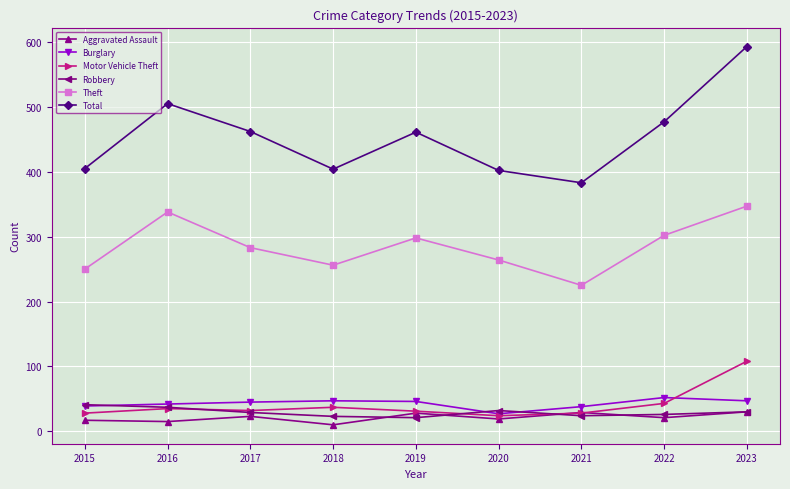

Is the value of Theft at 2015 greater than the value of Burglary at 2019?

Yes